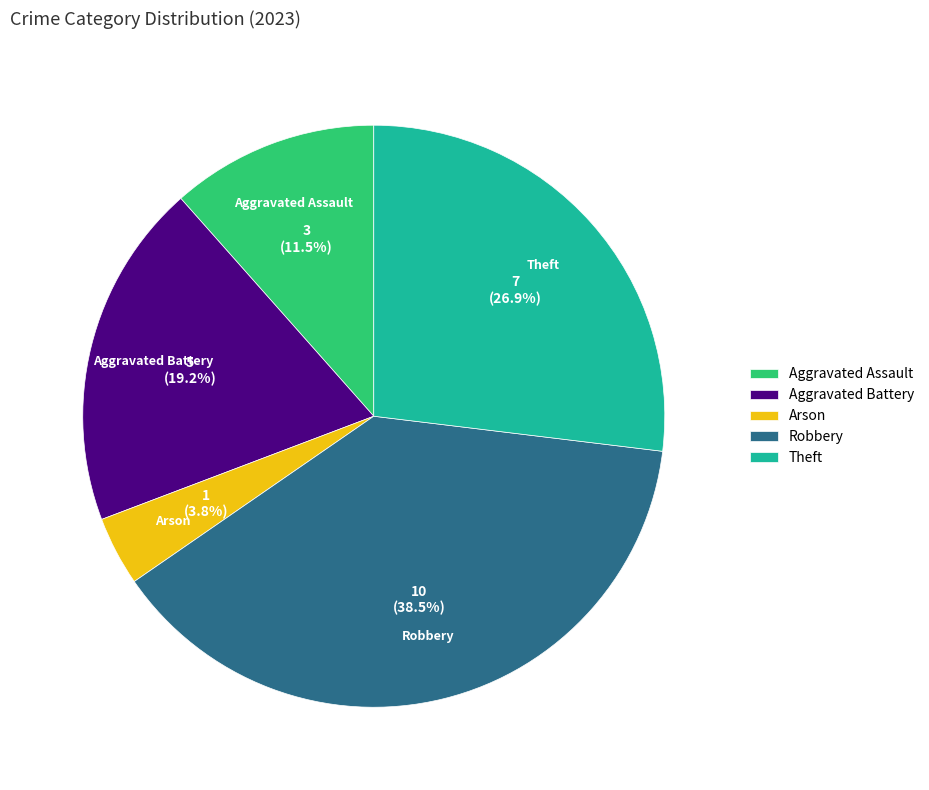

True or false: Arson accounts for 4% of the total.

True